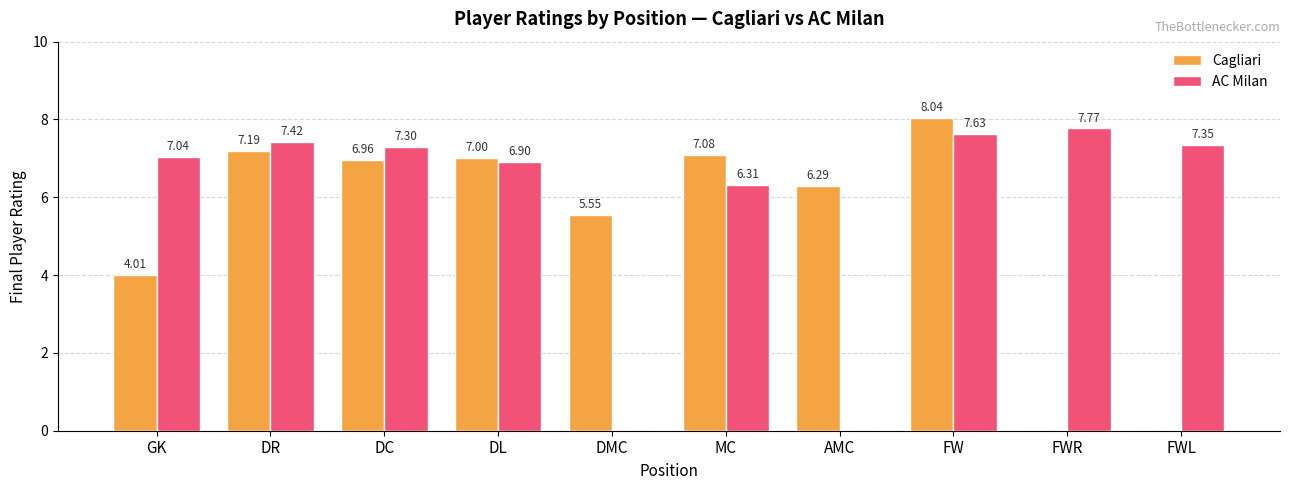

True or false: Cagliari has a value of 1.9 at DMC.

False